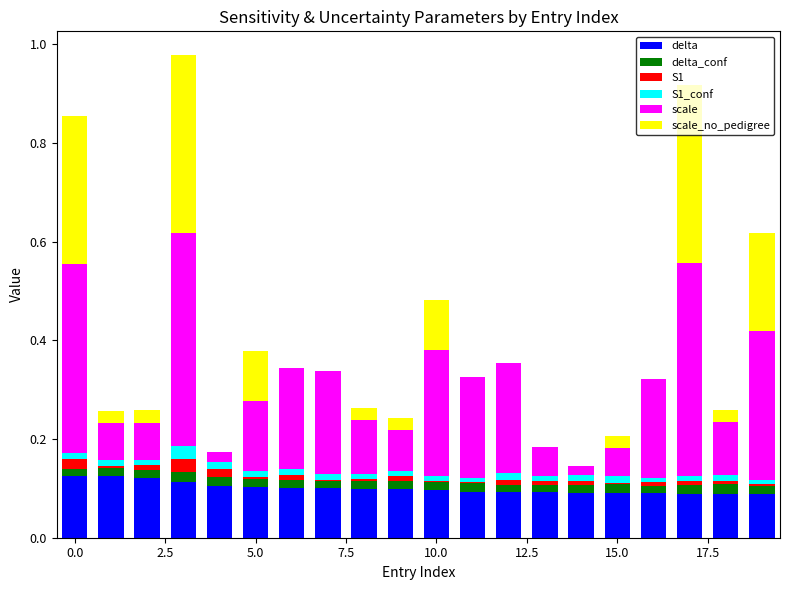

Rank the series by their maximum value, from lowest to highest.

delta_conf, S1_conf, S1, delta, scale_no_pedigree, scale